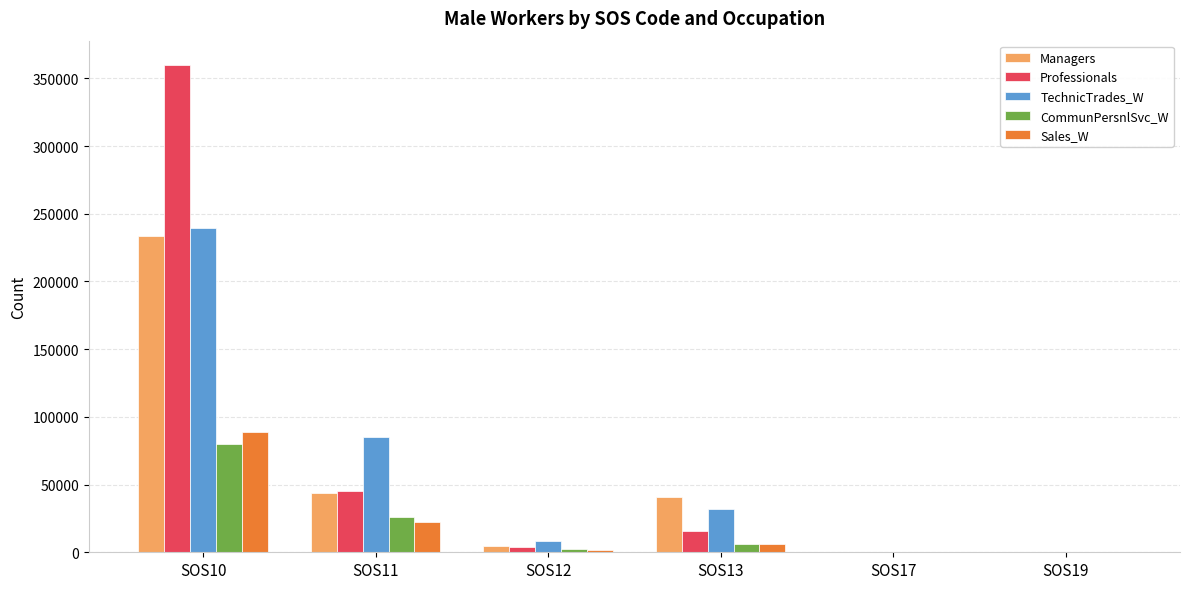

At which category is the sum across all series the highest?

SOS10